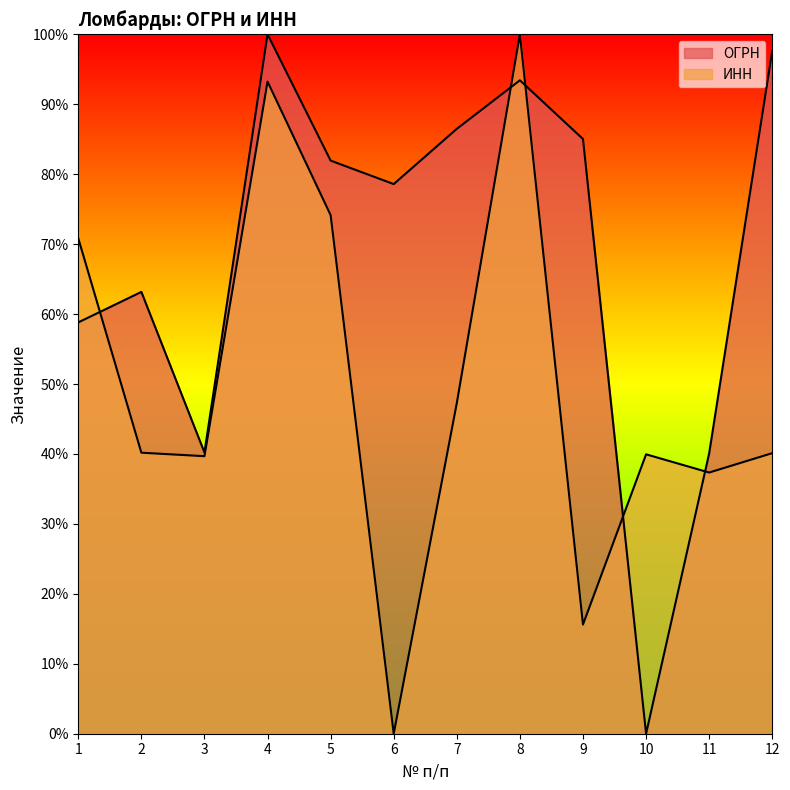

Is it true that ОГРН equals 26.6 at 5?

False